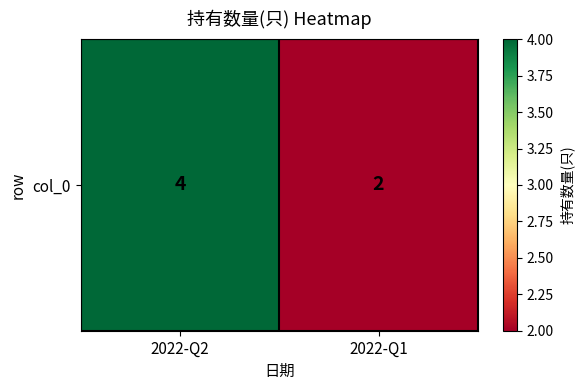

Between 2022-Q1 and 2022-Q2, which is larger?

2022-Q2